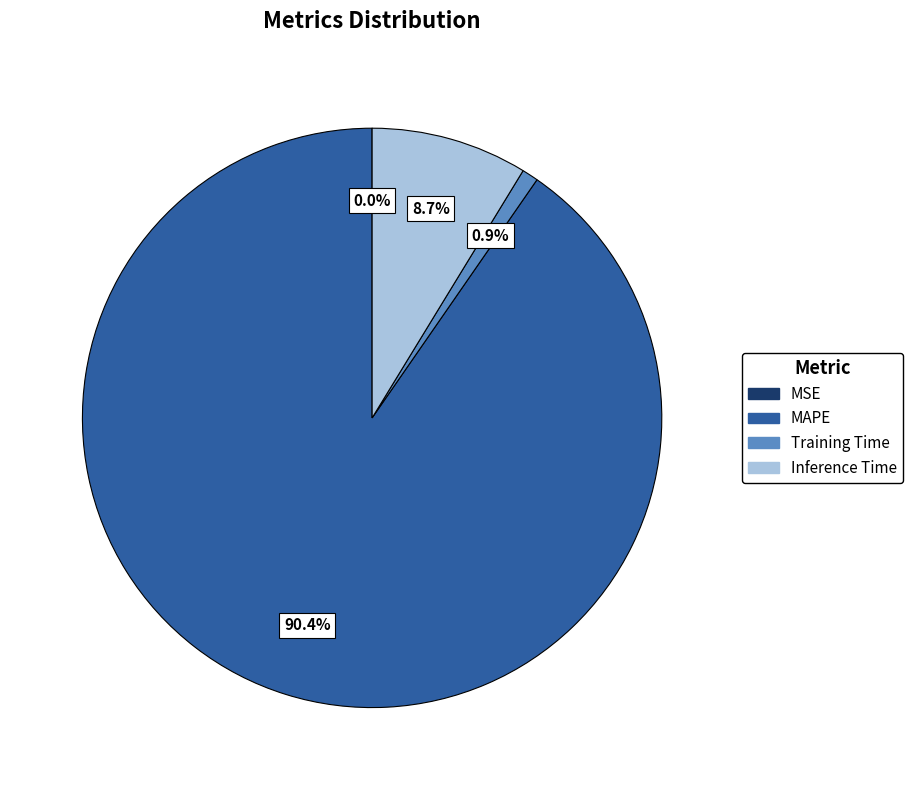

To the nearest percent, what is the average slice percentage?

25%